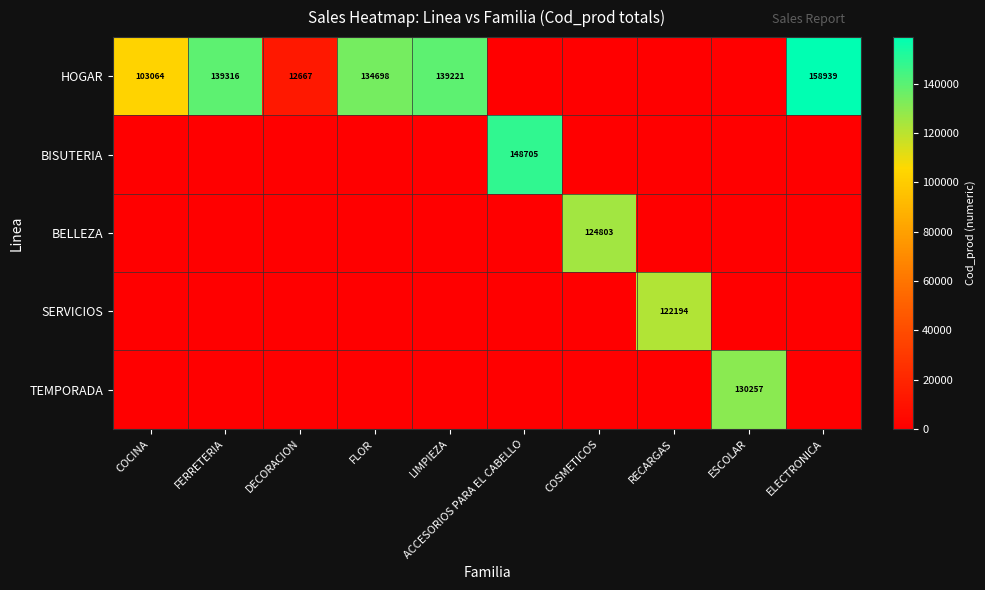

What is the spread (max minus min) of values at RECARGAS?

122194